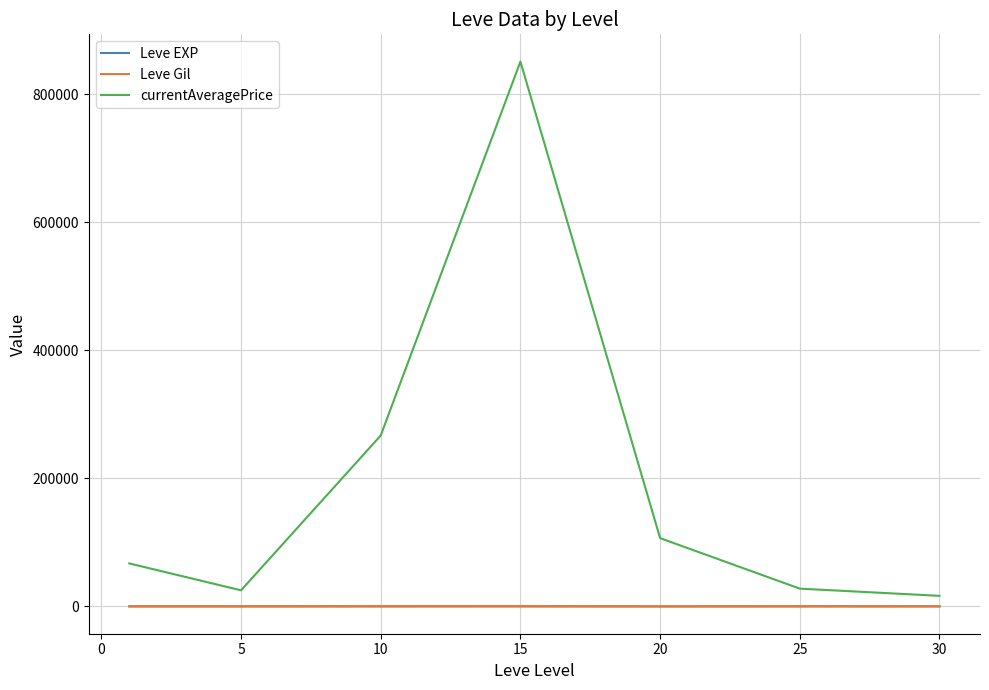

Which series has the largest total across all categories?

currentAveragePrice